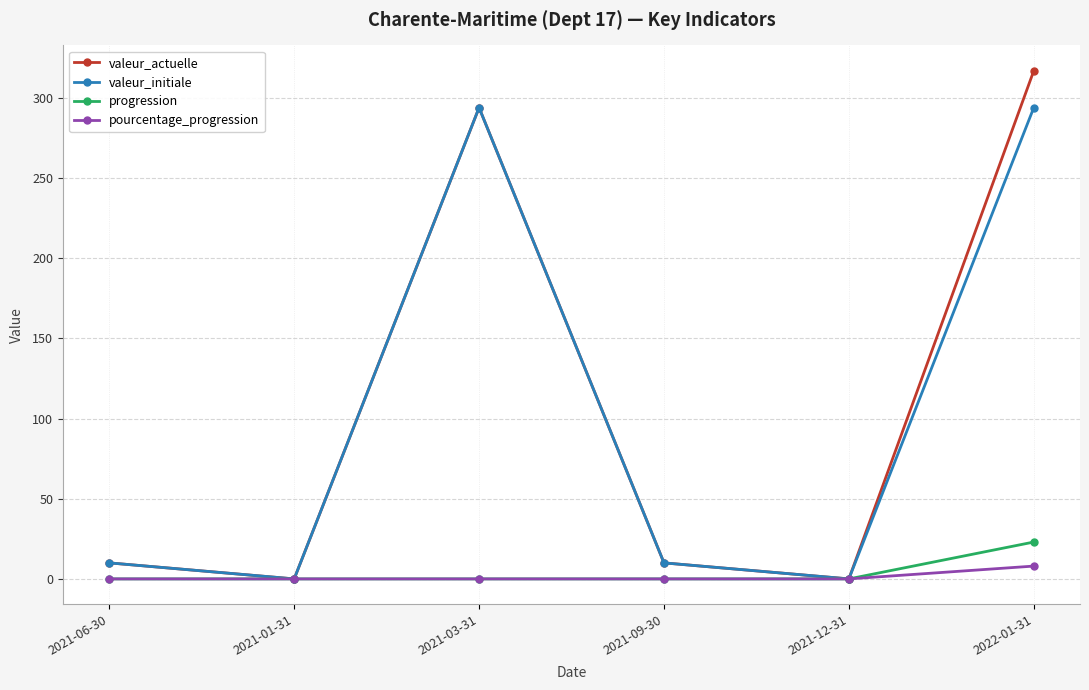

What is the average value of the progression series?

4